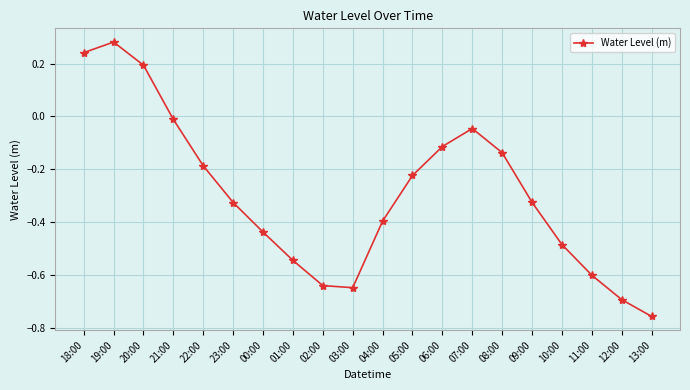

What is the label of the 18th point from the right?

20:00